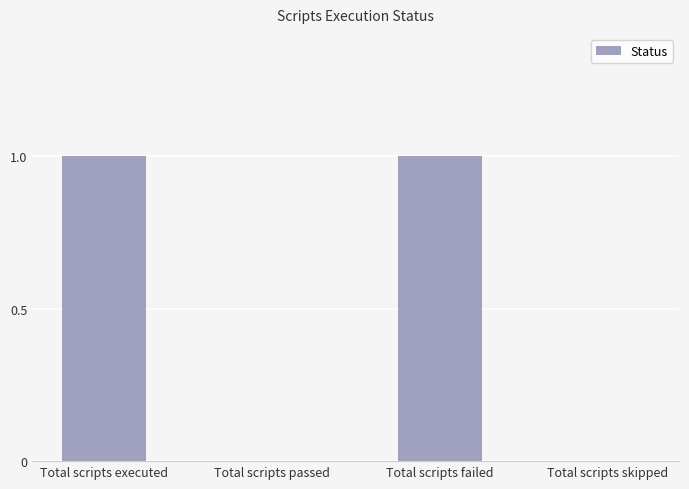

What is the greatest value displayed?

1